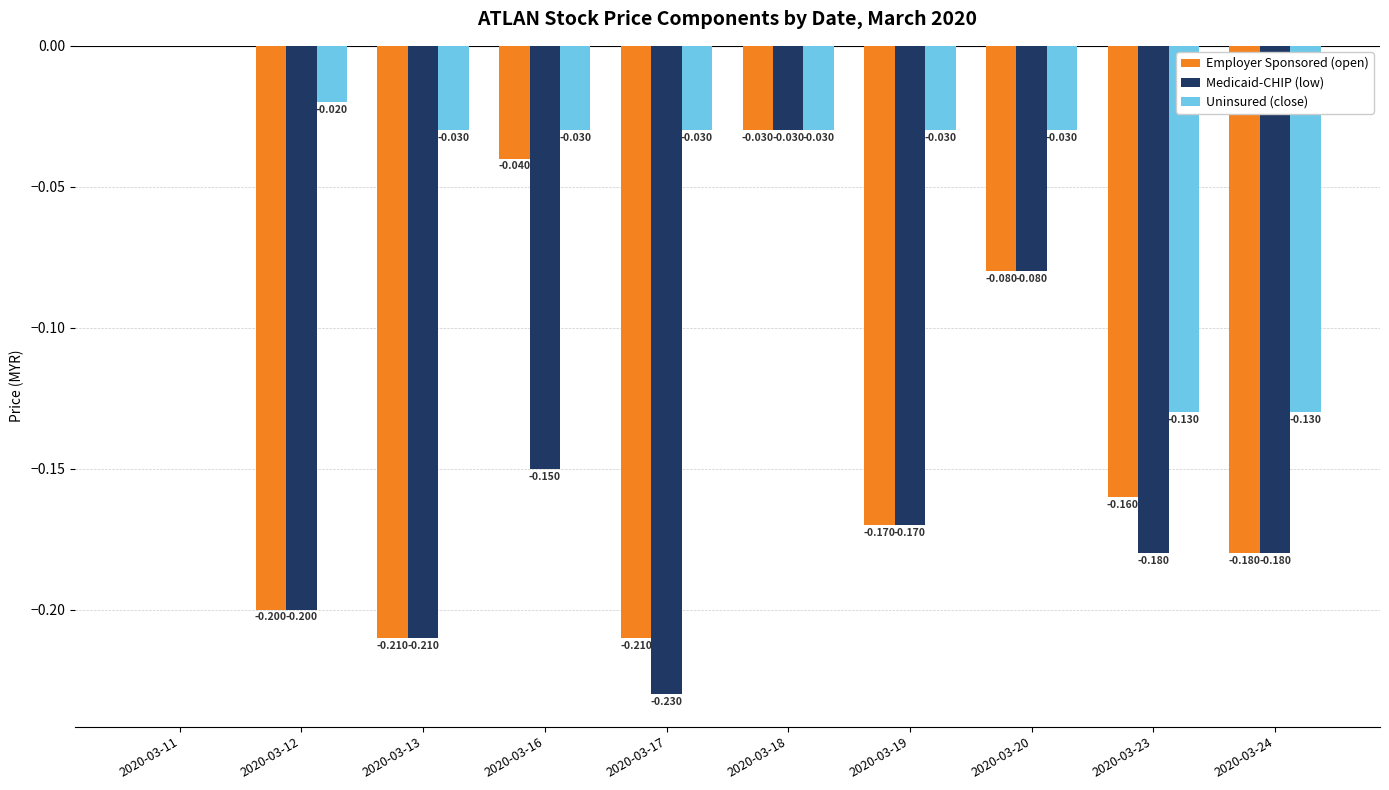

What are all the series names shown in the legend?

Employer Sponsored (open), Medicaid-CHIP (low), Uninsured (close)